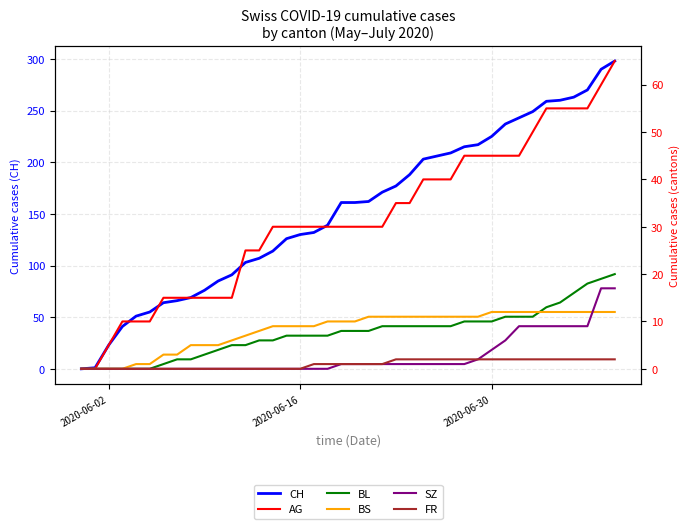

What is the sum of all BS values?

329